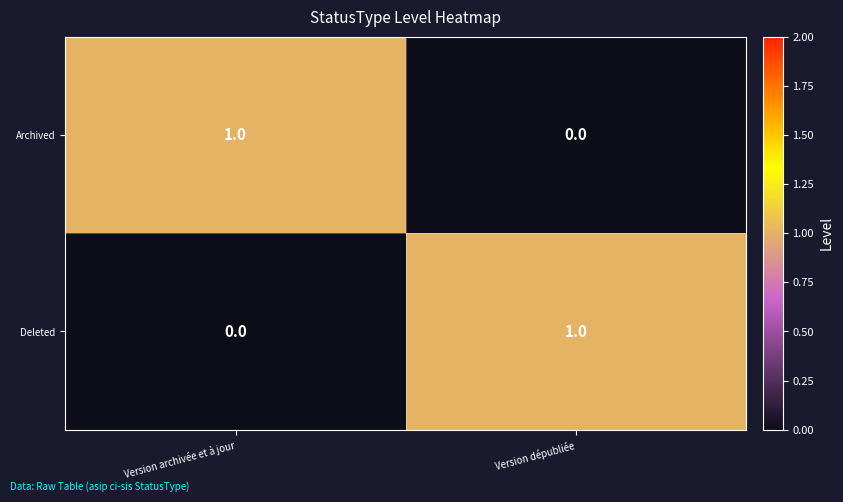

At Version dépubliée, list the series in order from smallest to largest.

Archived, Deleted